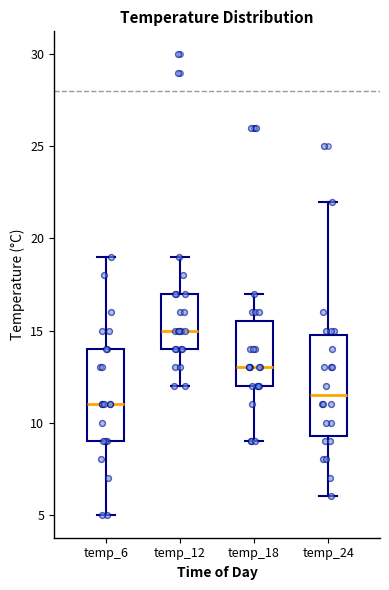

Which box's median line is the highest?

temp_12